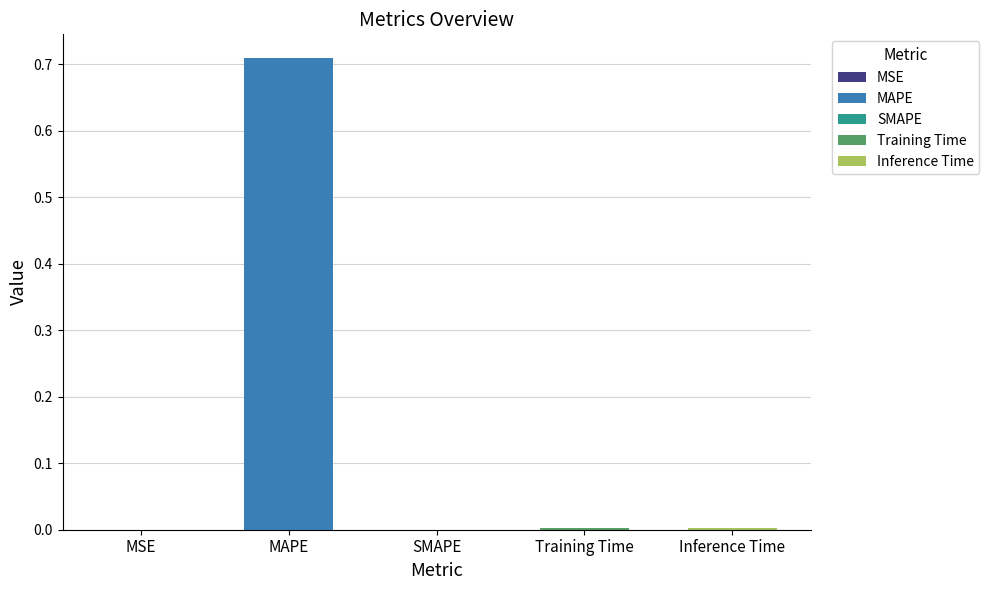

What is the average value?

0.1